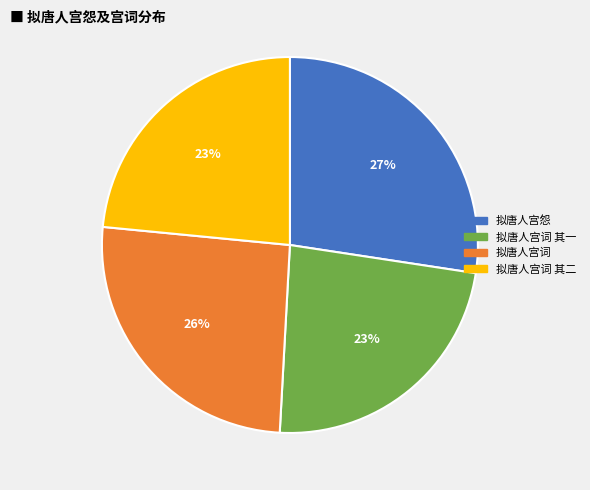

To the nearest percent, what is the average slice percentage?

25%